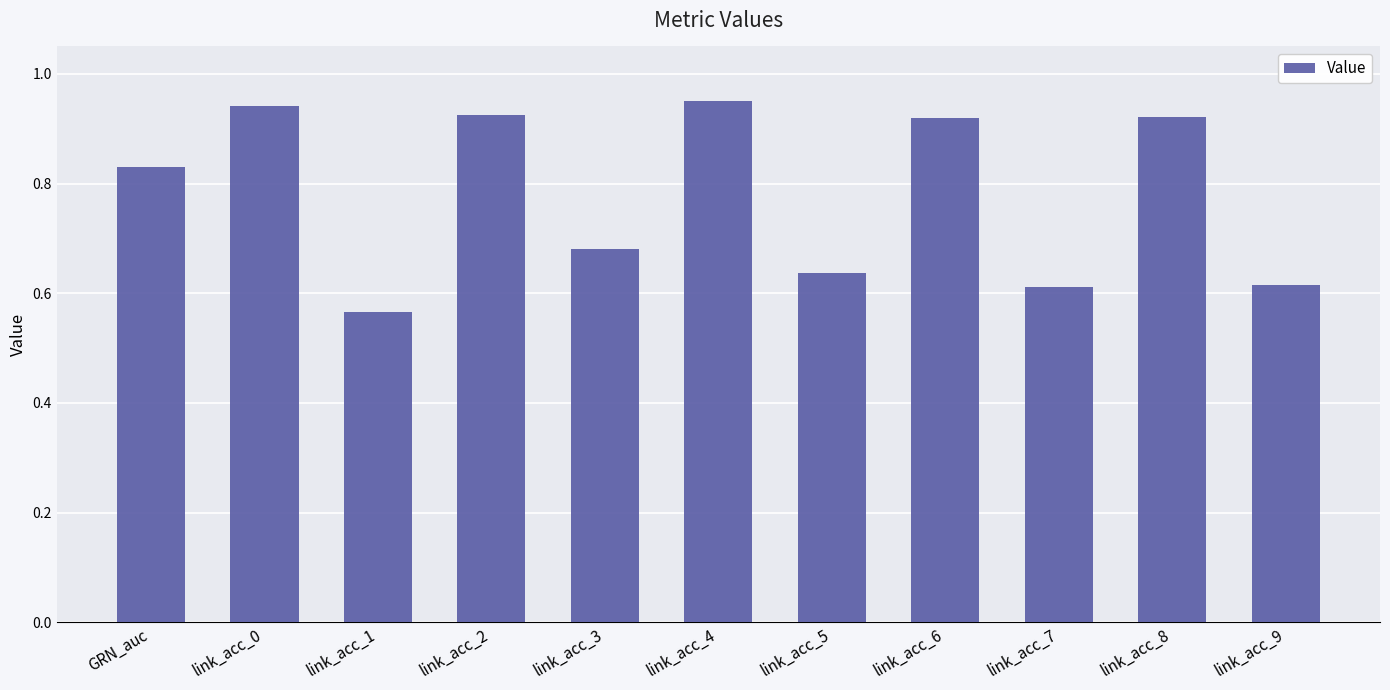

What is the difference between the values at GRN_auc and link_acc_0?

0.1